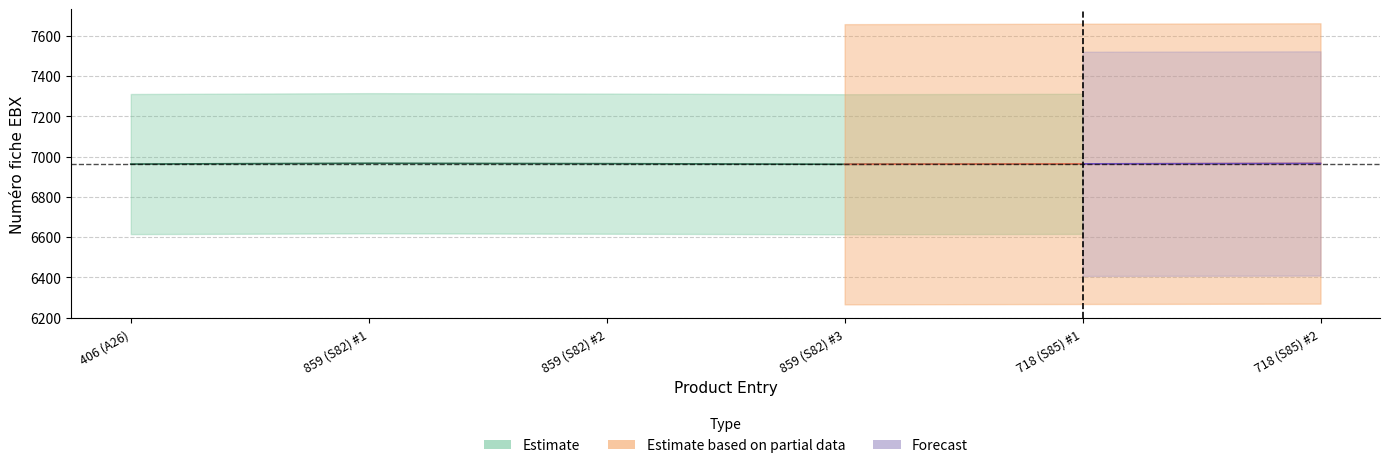

In Numéro fiche EBX, how many points are higher than both neighbors (excluding endpoints)?

1